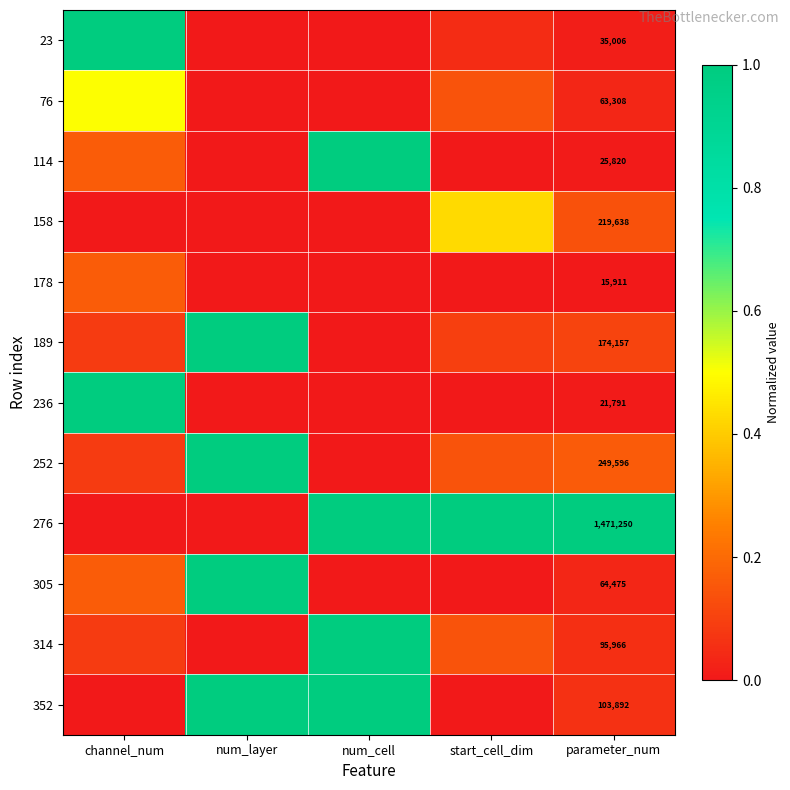

At which category is the sum across all series the highest?

num_layer